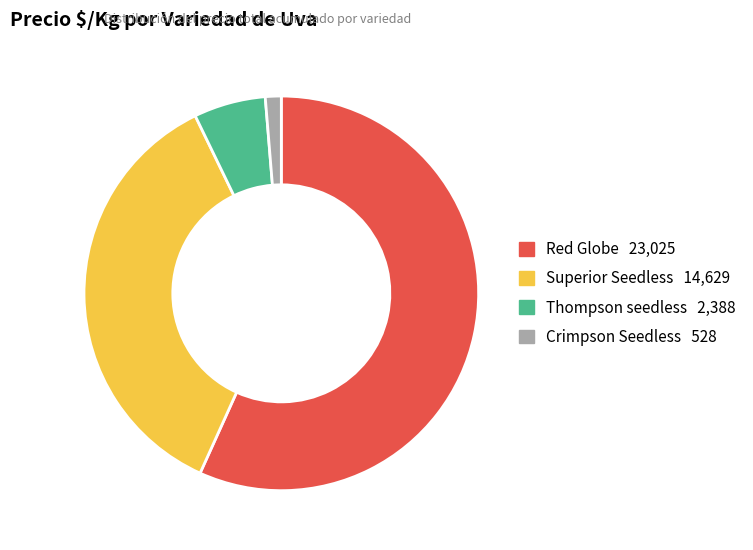

Is there any slice that represents more than half of the pie?

Yes